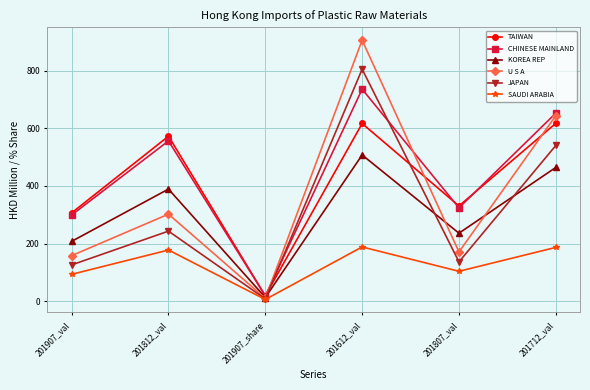

True or false: JAPAN has more than 2 interior local peaks.

False